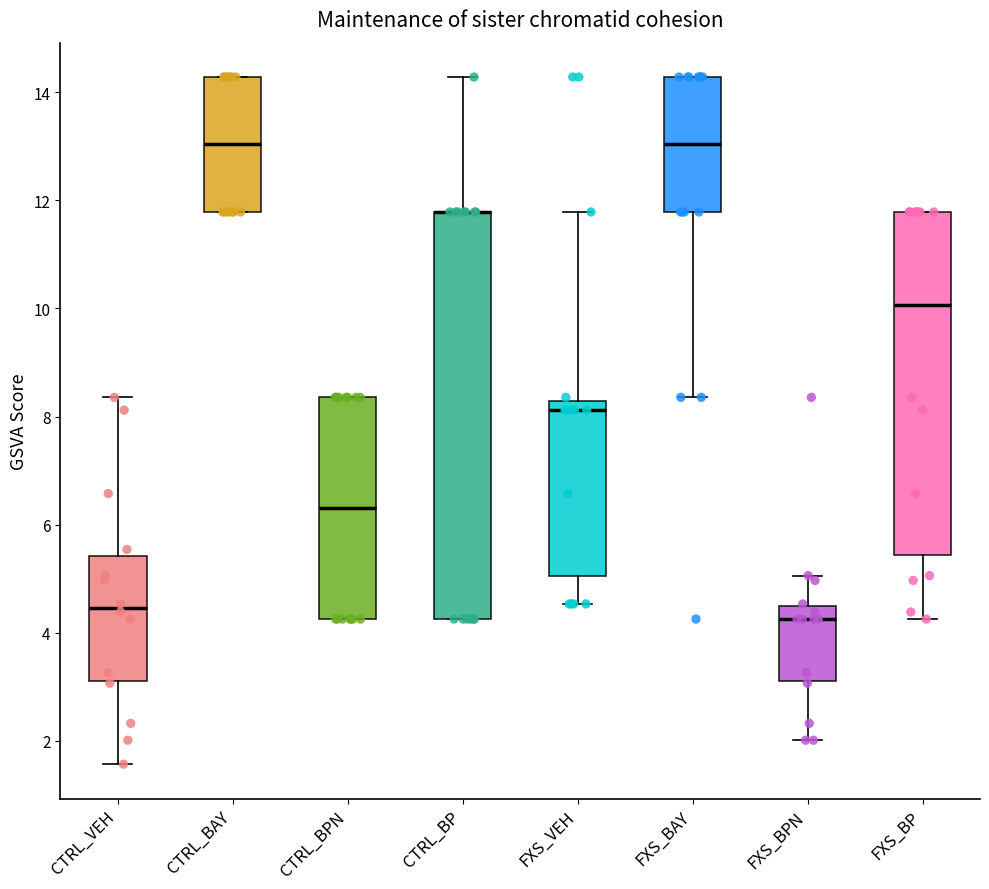

Which box is the tallest, from its lower edge to its upper edge?

CTRL_BP